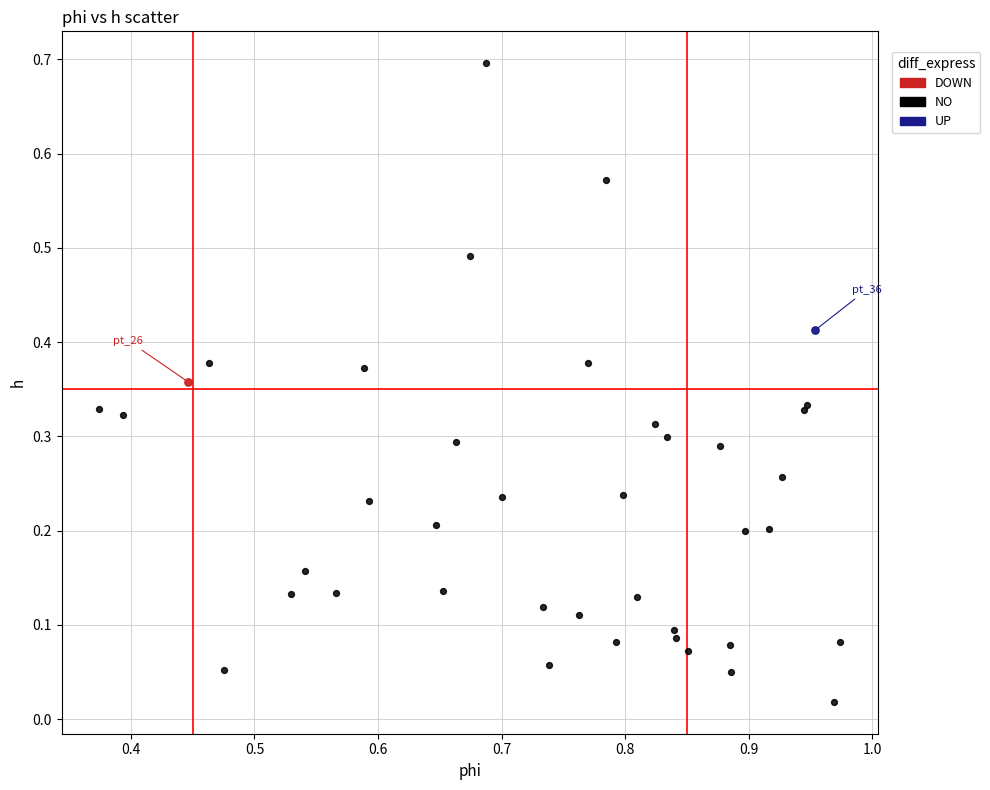

What are all the series names shown in the legend?

DOWN, NO, UP